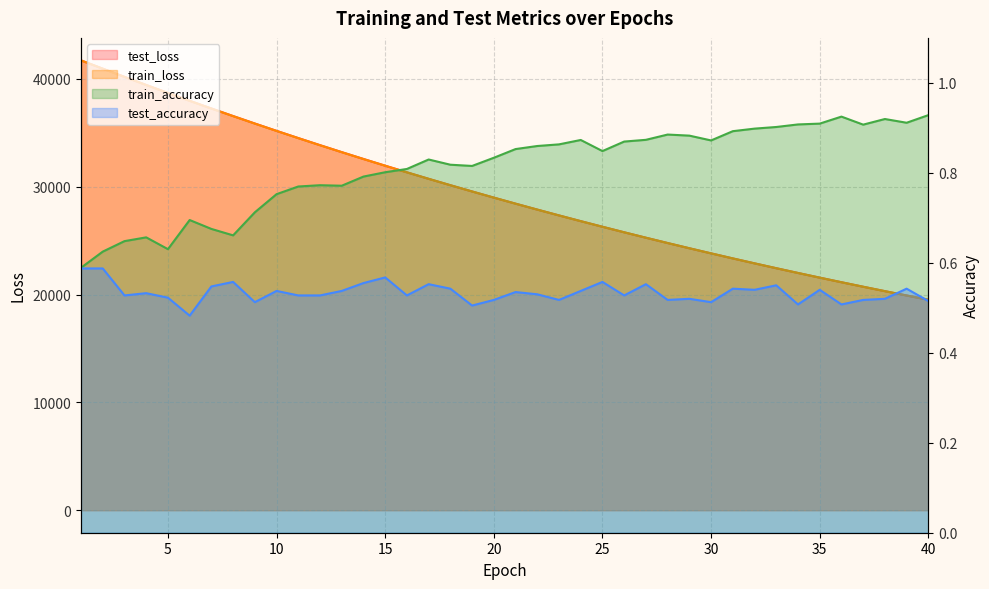

Is the value of train_accuracy at 39 greater than the value of test_loss at 22?

No